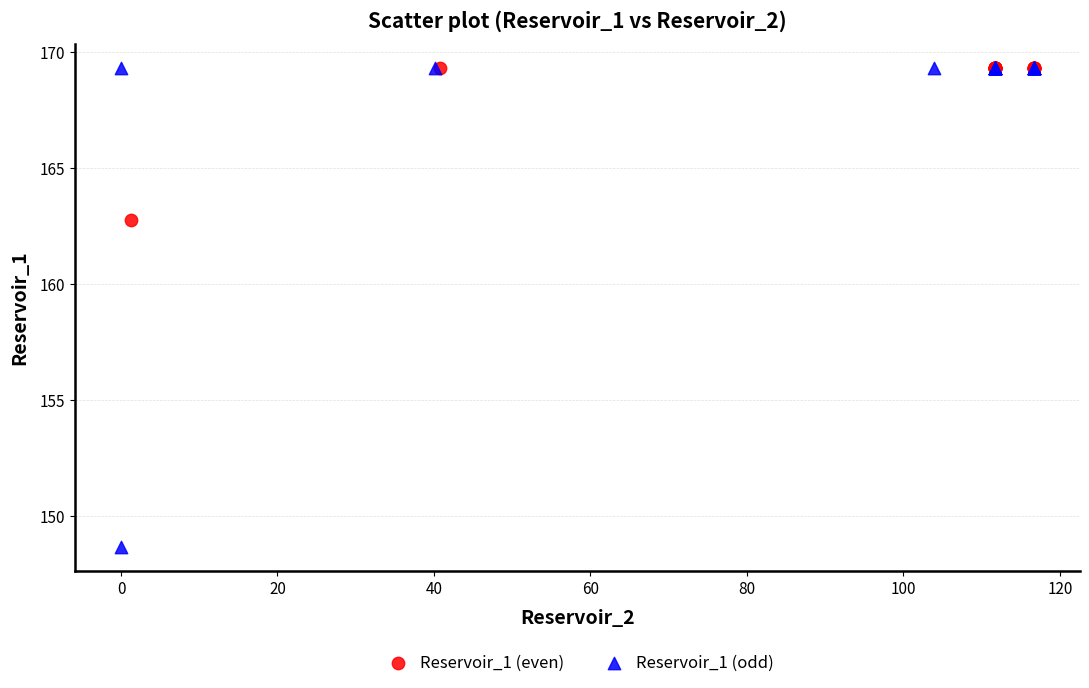

Which series has the largest Y range (max minus min)?

Reservoir_1 (odd)